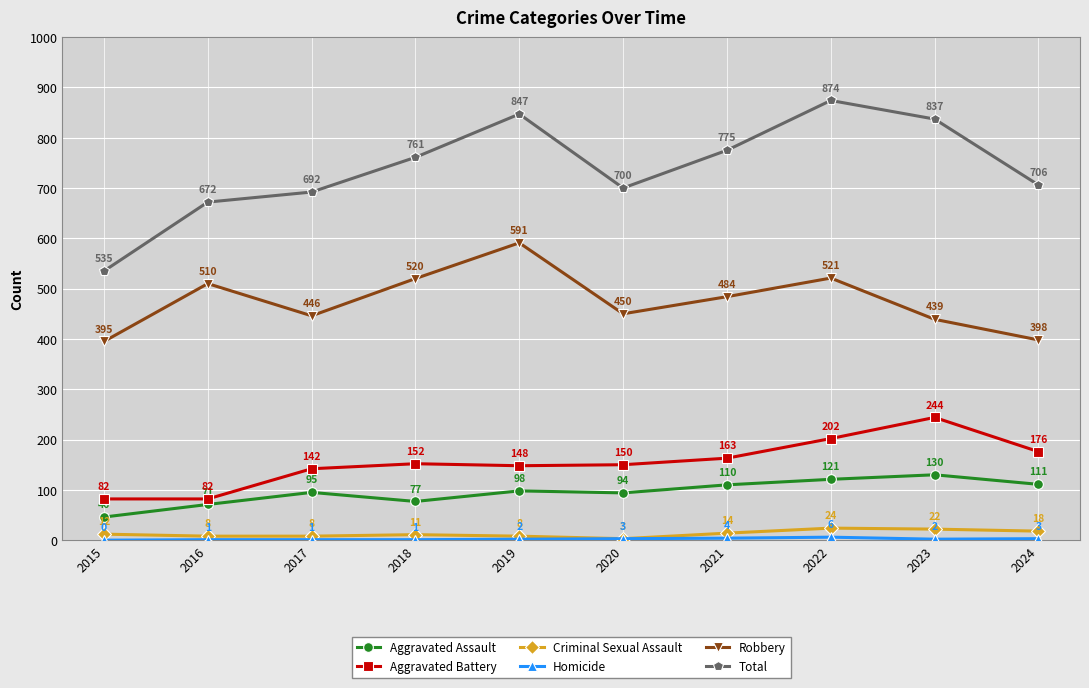

Count the number of categories in the chart.

10